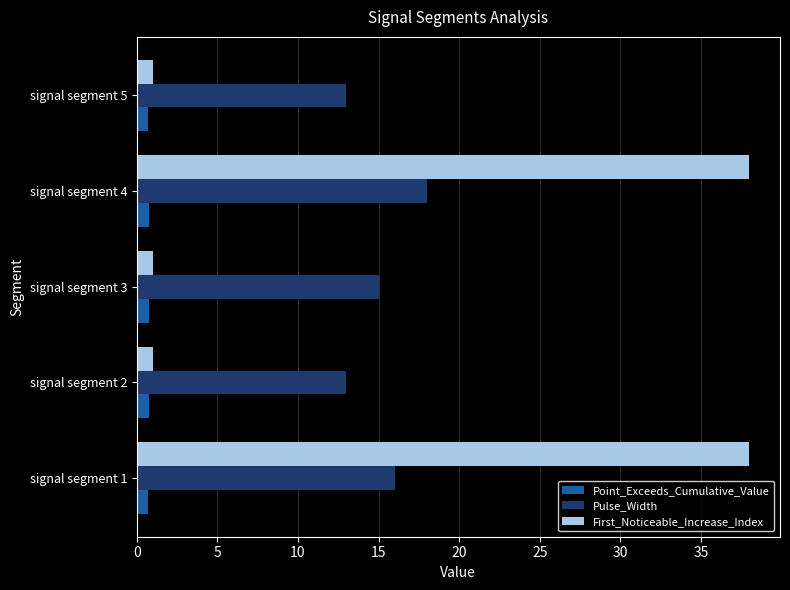

What are all the series names shown in the legend?

Point_Exceeds_Cumulative_Value, Pulse_Width, First_Noticeable_Increase_Index